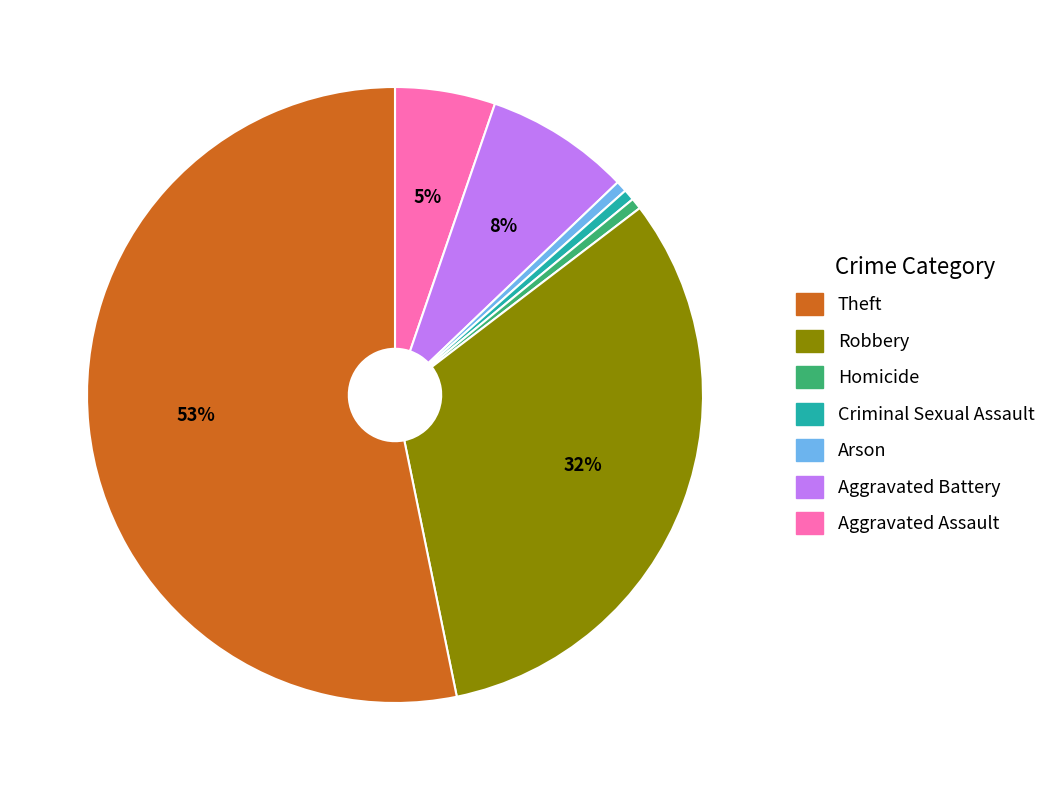

Is there any slice that represents more than half of the pie?

Yes